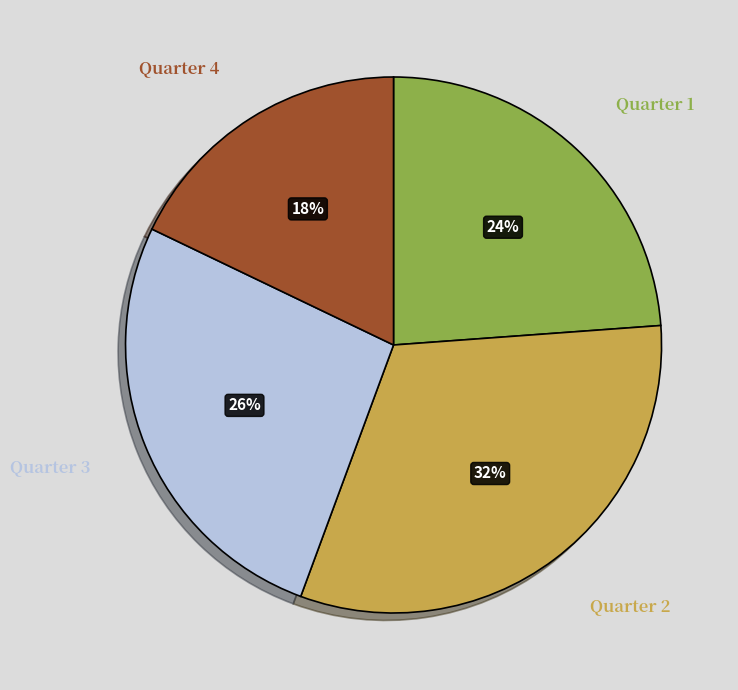

What percentage is the Quarter 4 slice, to the nearest percent?

18%